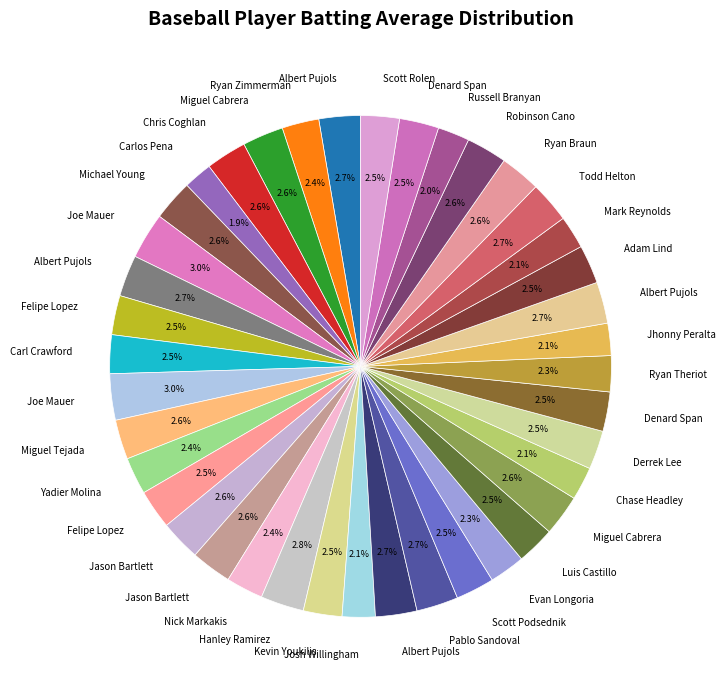

Count the number of slices in the pie.

40